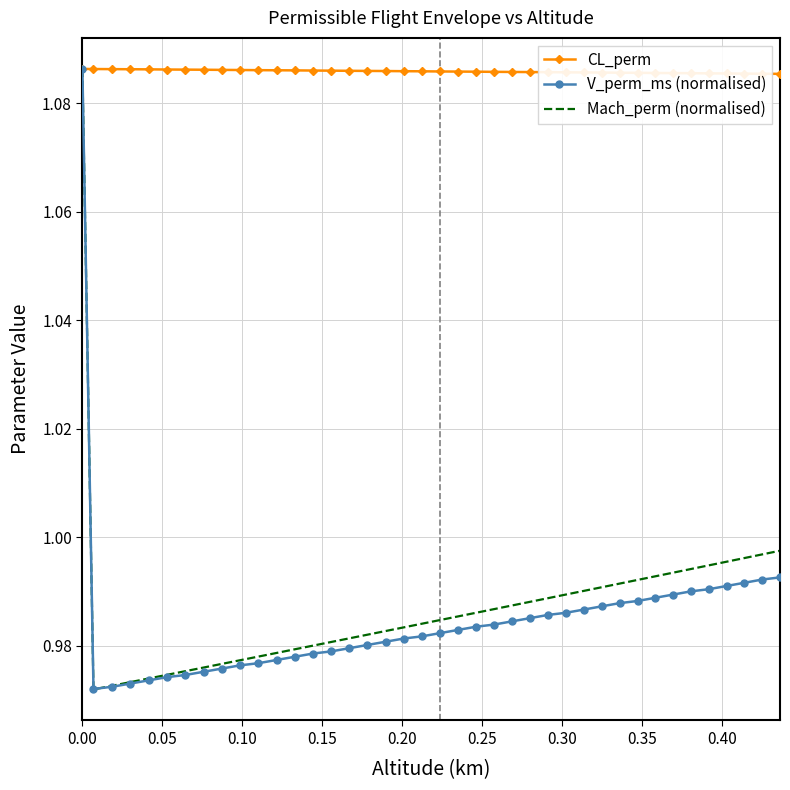

Which series has the largest total across all categories?

CL_perm